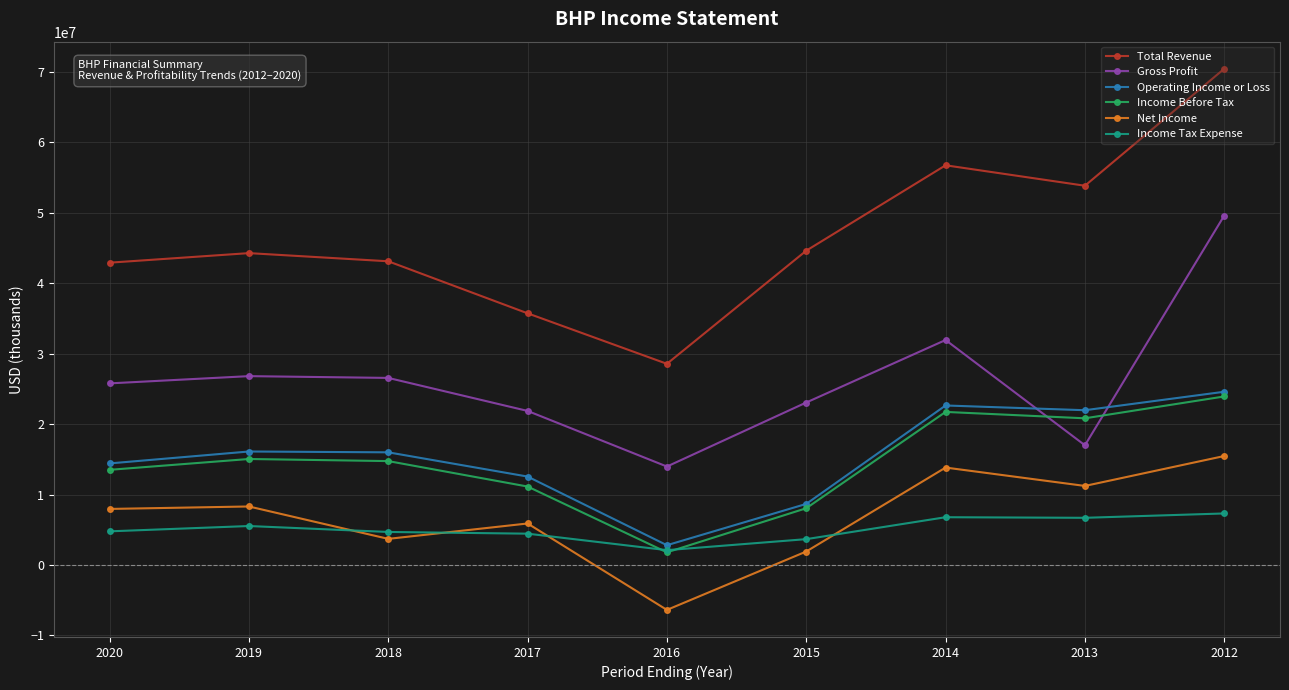

What is the sum of the Income Before Tax values at 2018 and 2016?

16542000